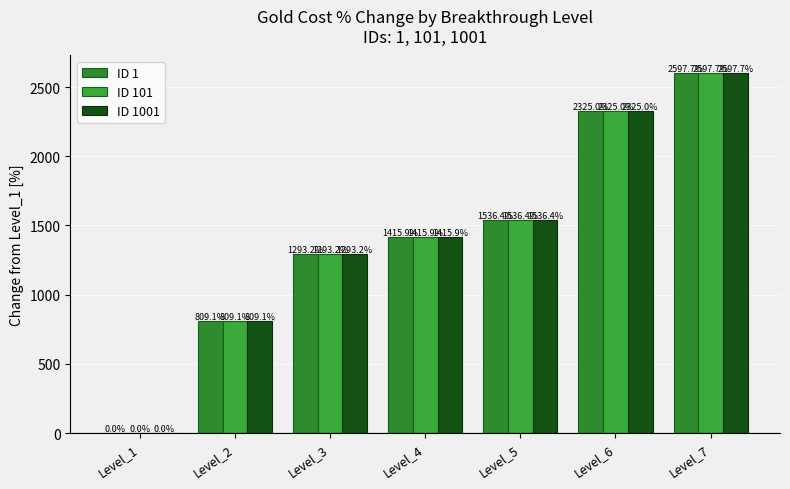

What are all the series names shown in the legend?

ID 1, ID 101, ID 1001